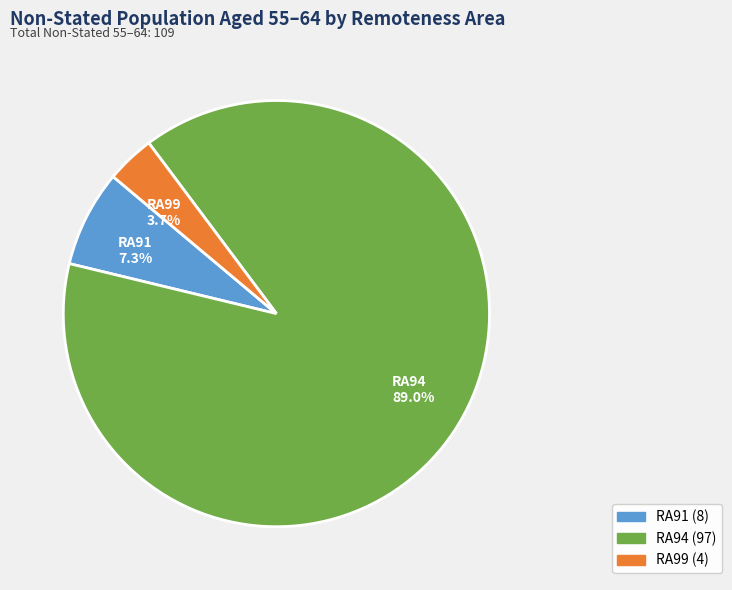

Rank the categories by value from highest to lowest.

RA94, RA91, RA99